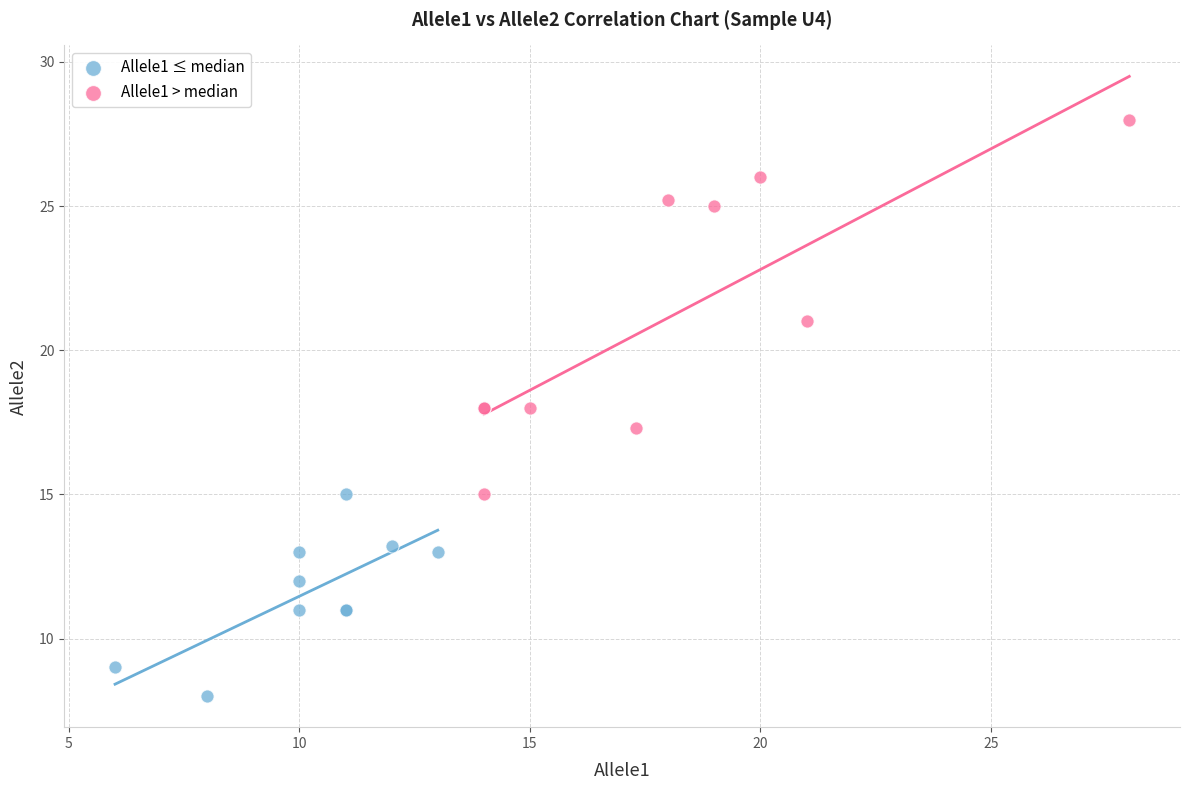

Which series has the largest Y range (max minus min)?

Allele1 > median